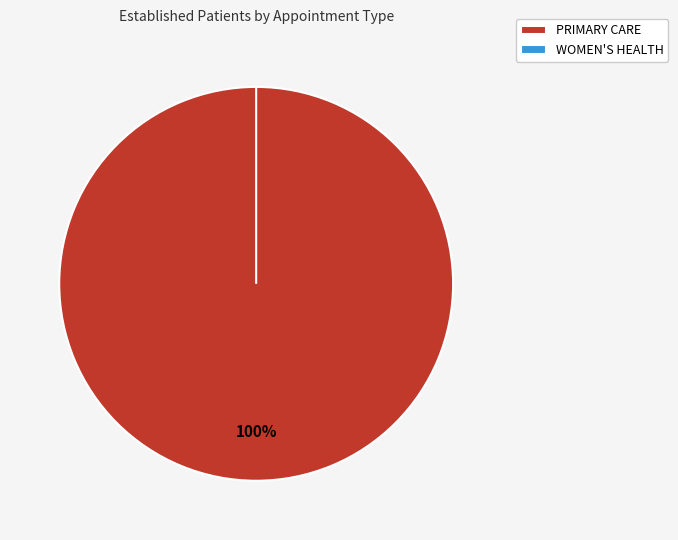

Does any single category account for the majority?

Yes